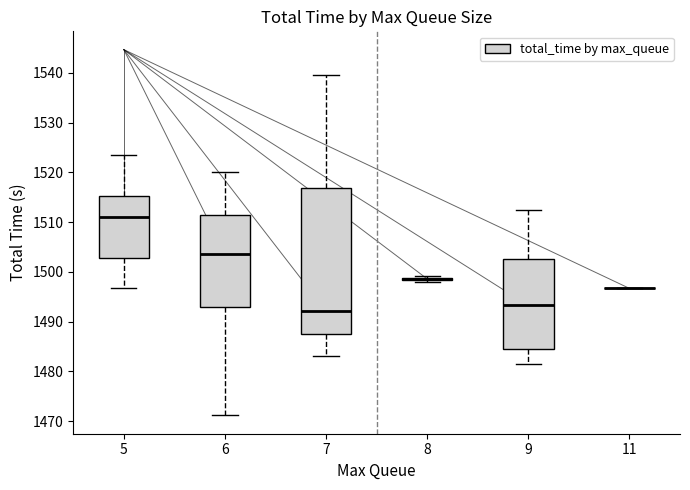

Which box is the tallest, from its lower edge to its upper edge?

7